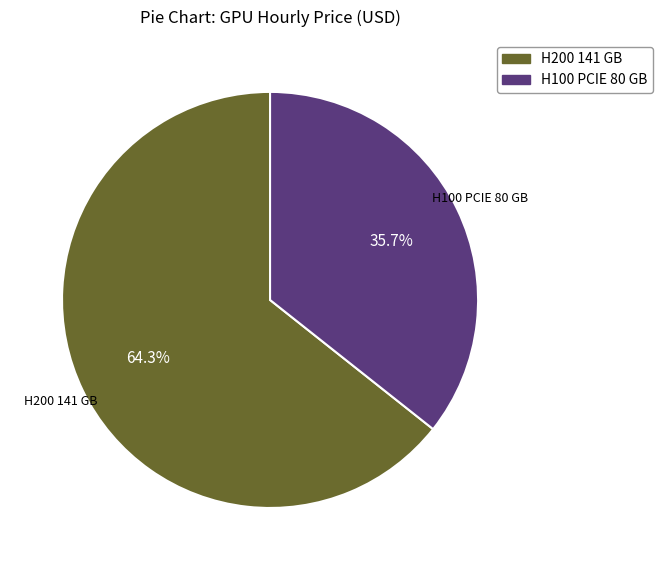

Combined, do H100 PCIE 80 GB and H200 141 GB account for over 50%?

Yes